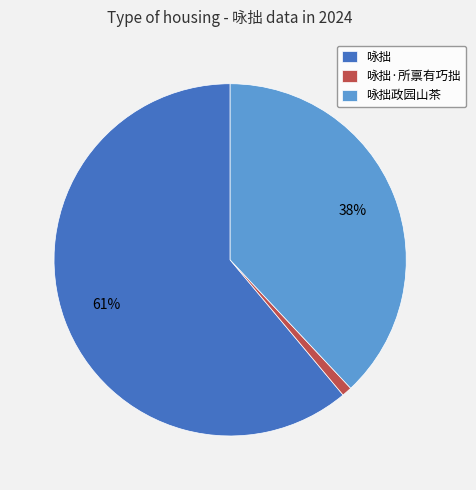

Which slice is the largest?

咏拙